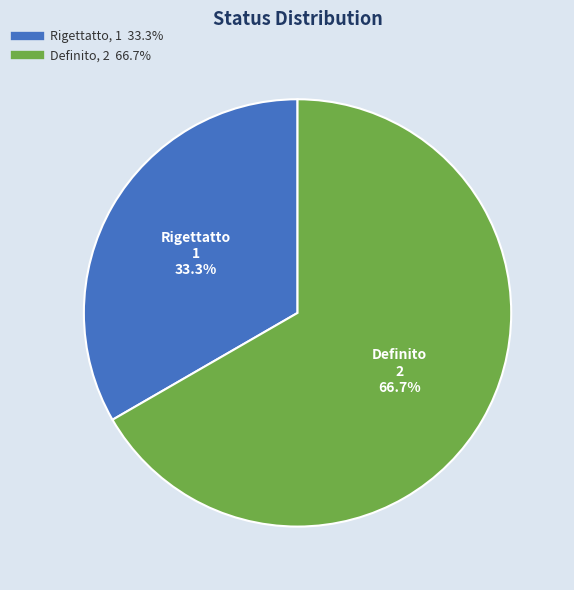

Approximately how many times larger is the value at Rigettatto compared to Definito?

0.5